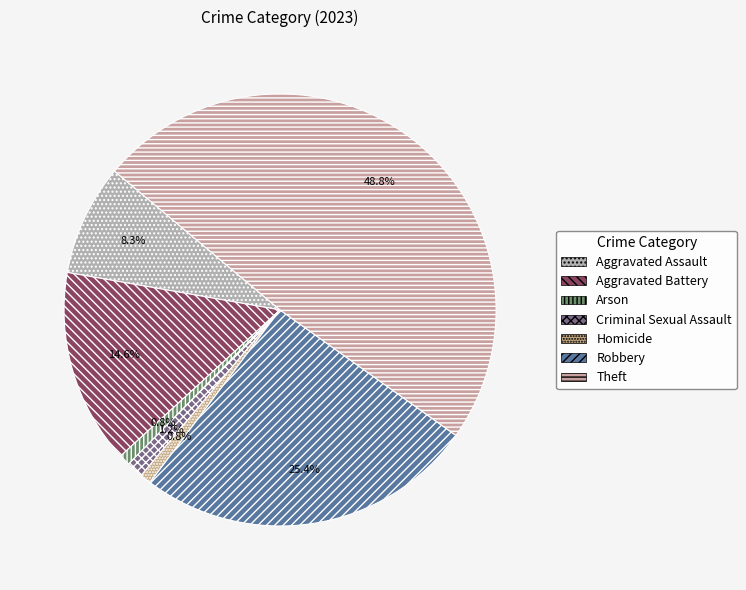

Is it true that Criminal Sexual Assault is 1% of the pie?

True